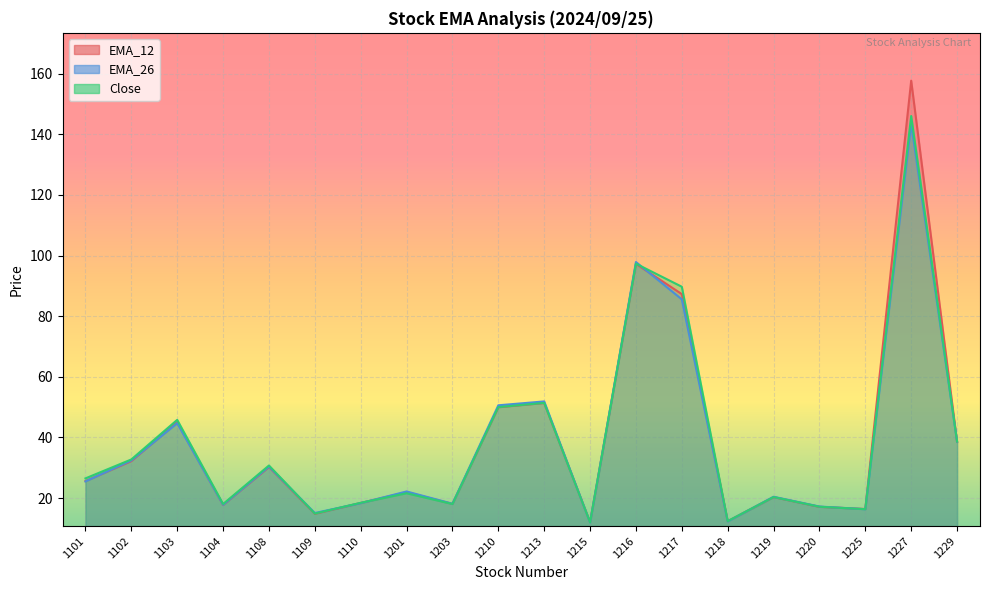

The EMA_26 series shows 17.2 at 1220. True or false?

True